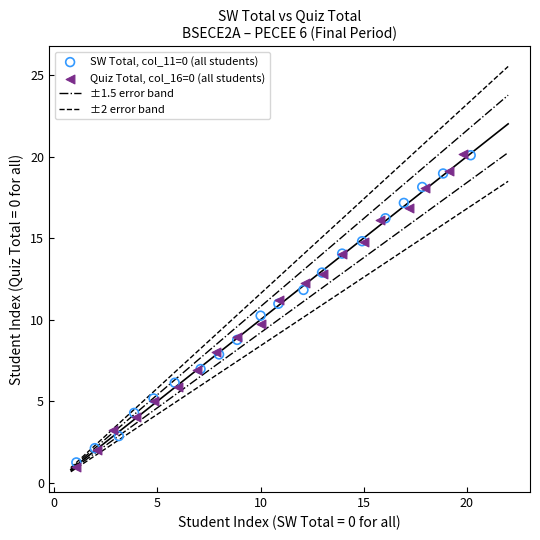

Which series has the widest spread of Y values?

Quiz Total, col_16=0 (all students)